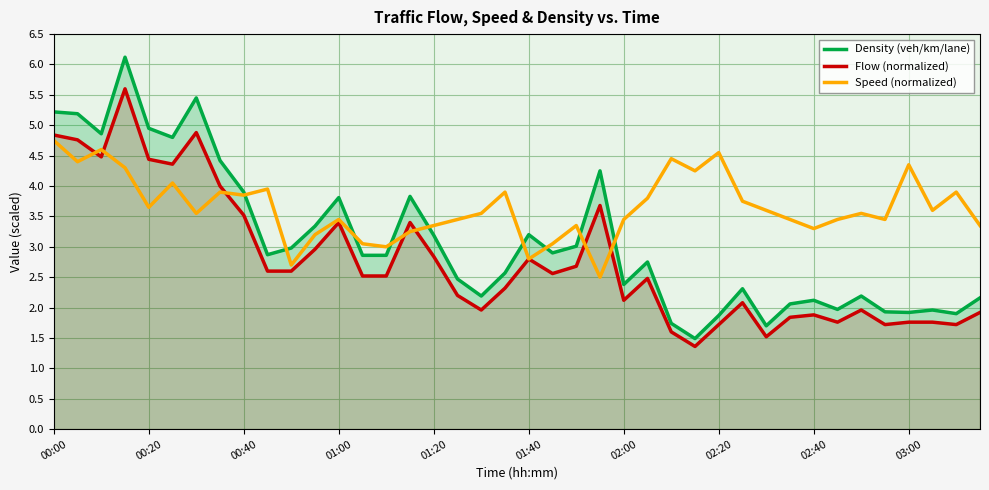

The value of Speed (normalized) at 31 is 1.7. True or false?

False